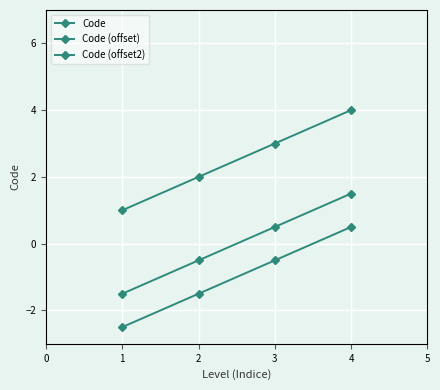

Rank the categories by Code (offset) value from lowest to highest.

1, 2, 3, 4